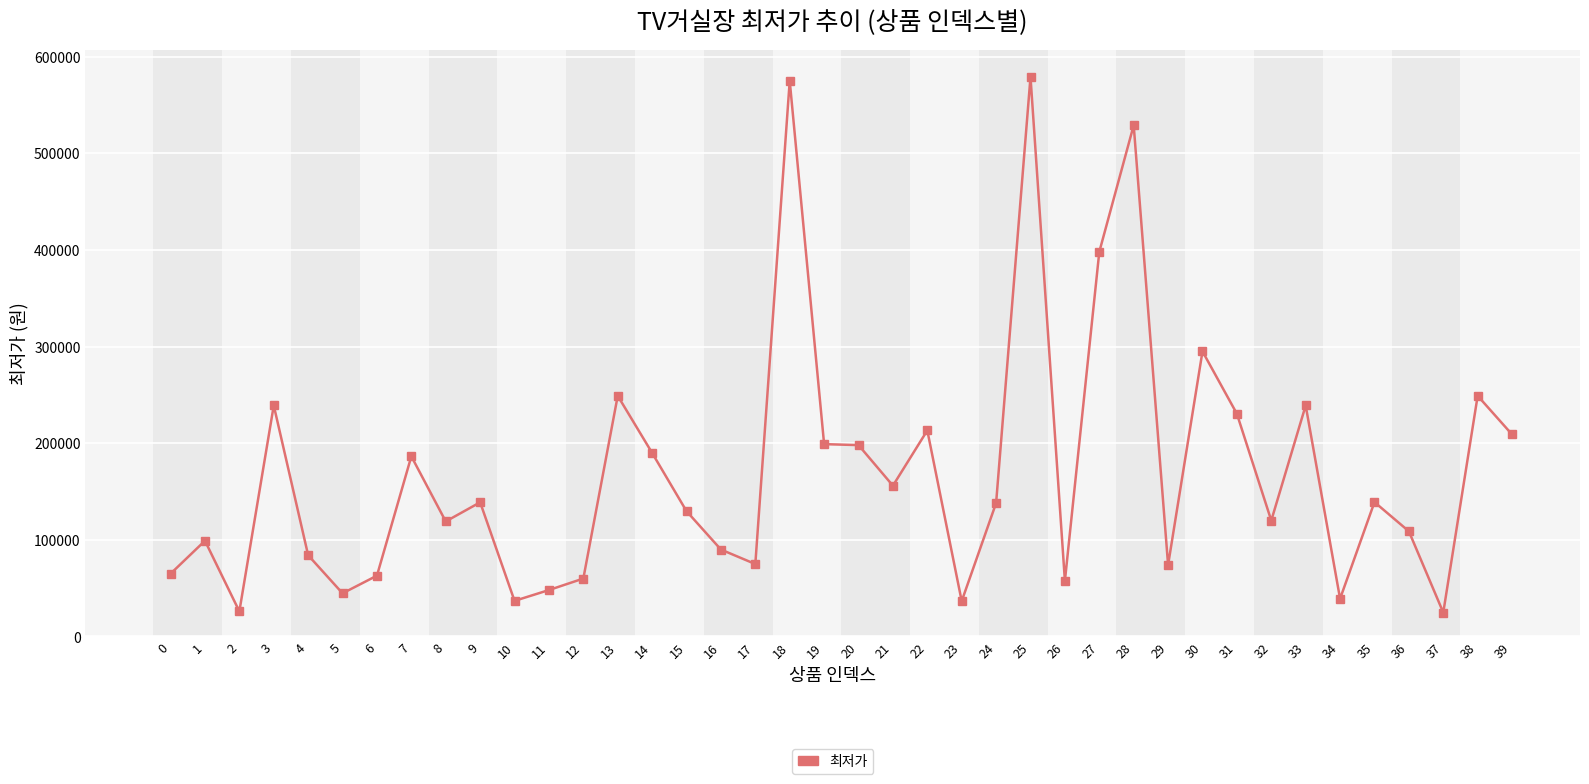

What is the minimum value shown in the chart?

24700